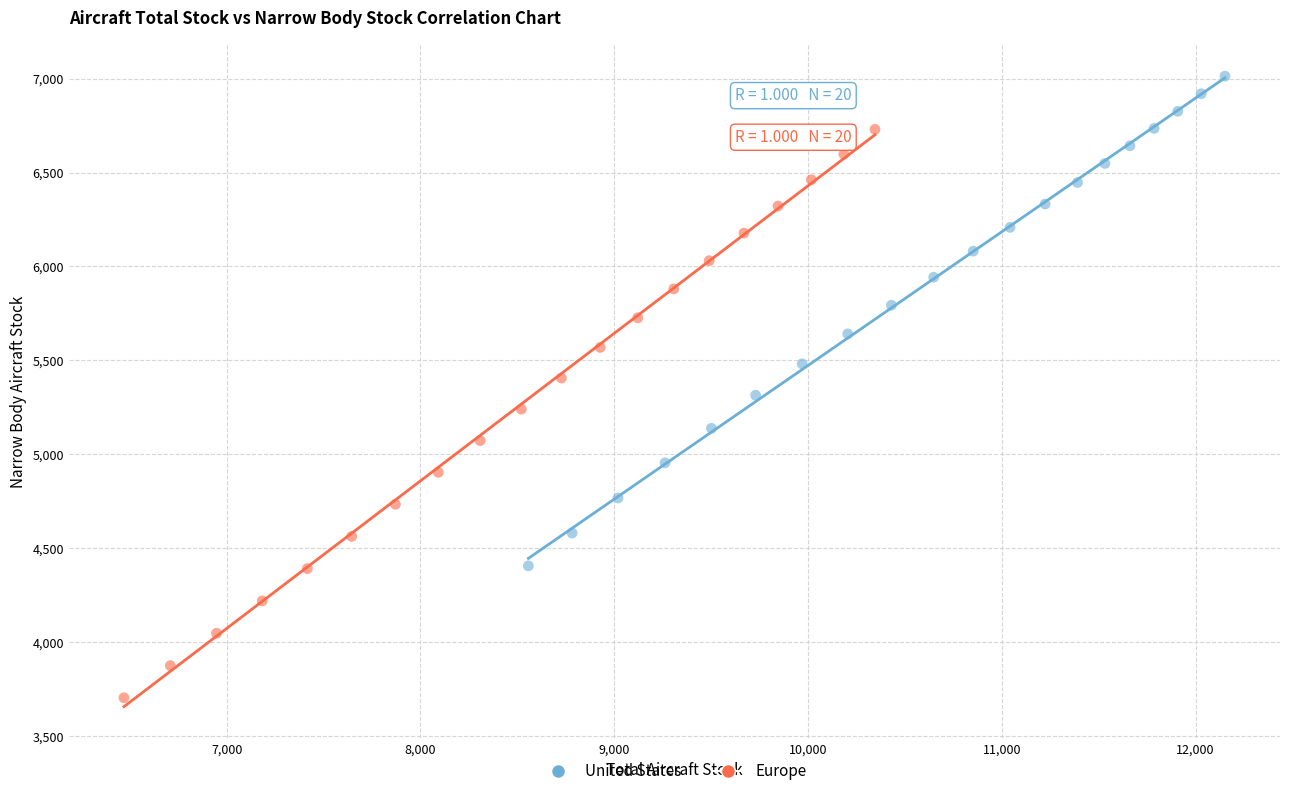

Which series reaches the maximum Y coordinate?

United States